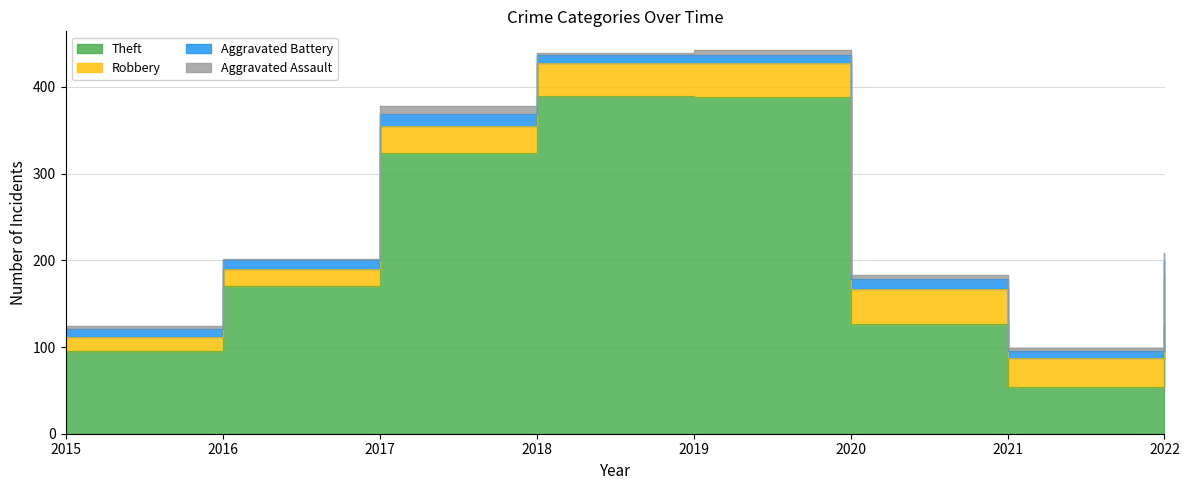

How many lines are shown in the chart?

4